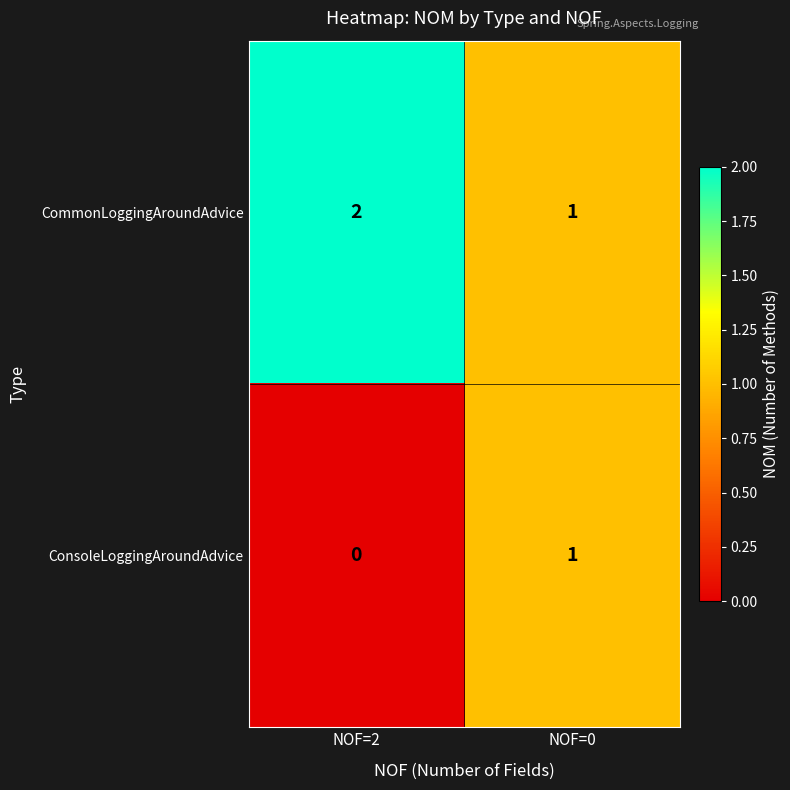

Is it true that CommonLoggingAroundAdvice equals 1 at NOF=0?

True